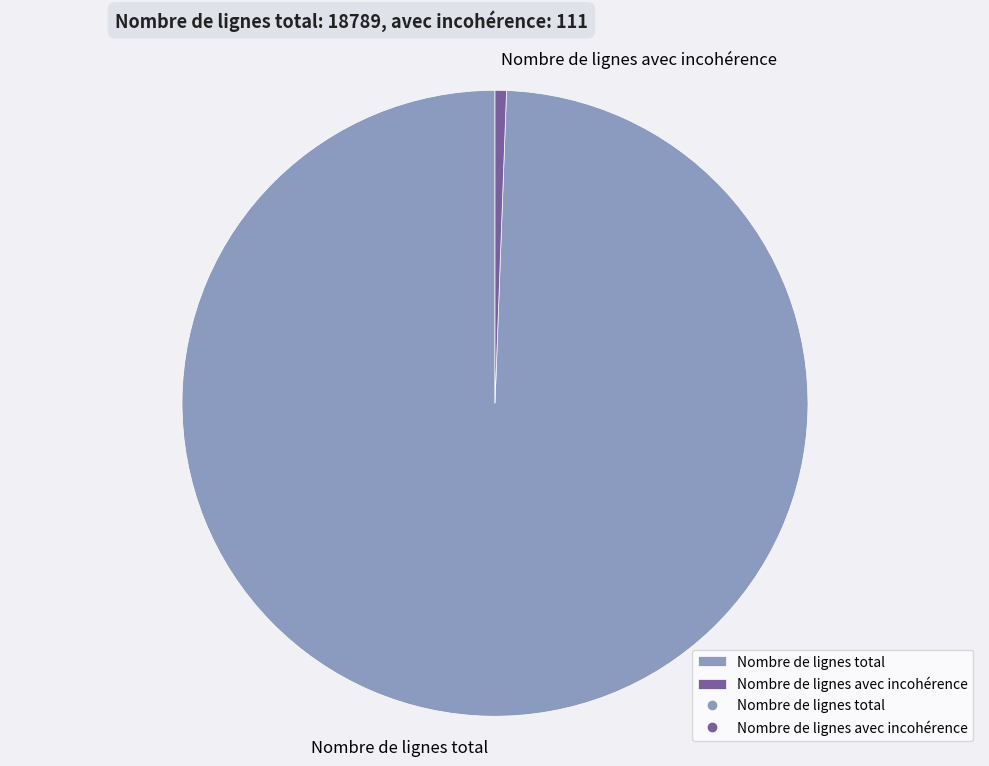

Is the sum of Nombre de lignes avec incohérence and Nombre de lignes total greater than half?

Yes